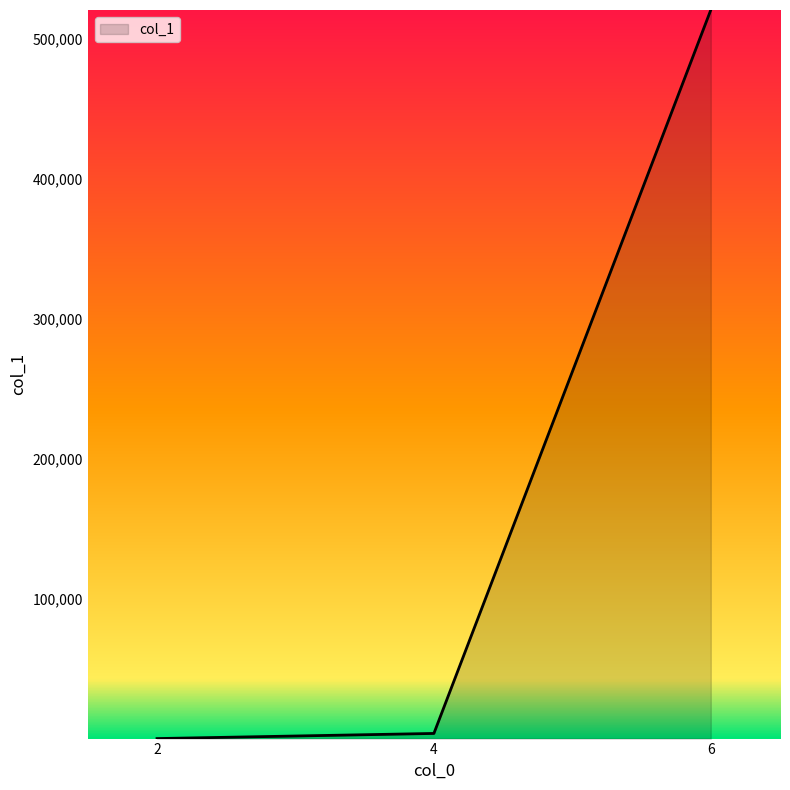

What is the greatest value displayed?

520877